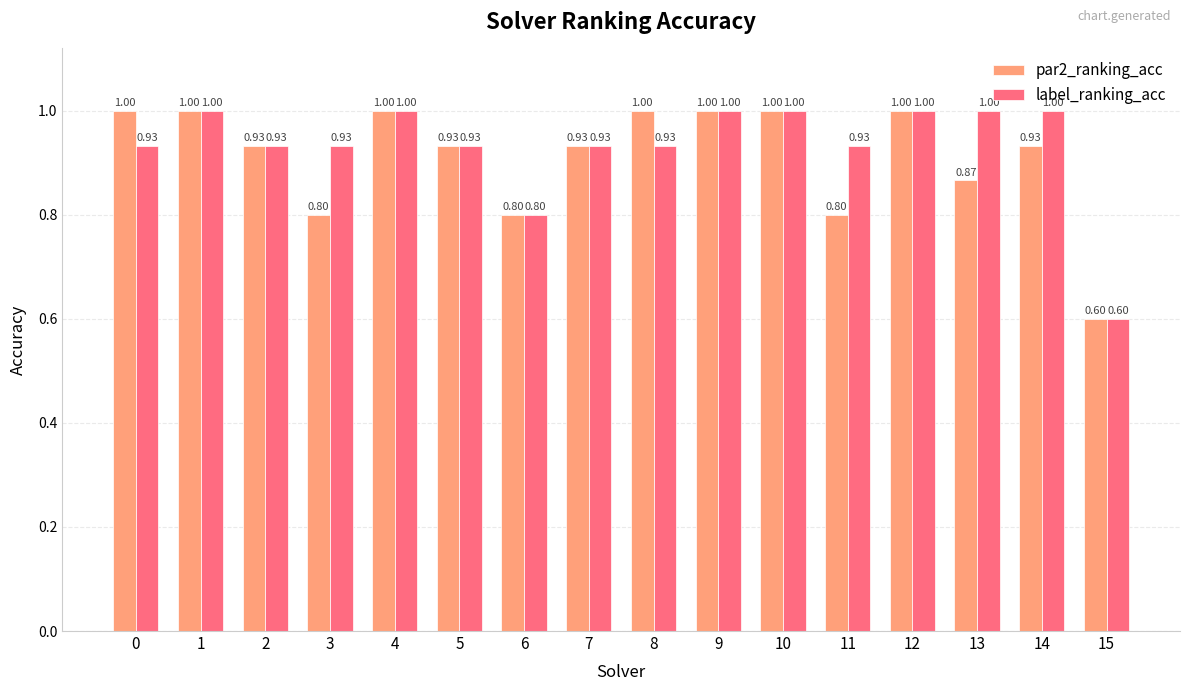

What is the sum of the label_ranking_acc values at 12 and 9?

2.0